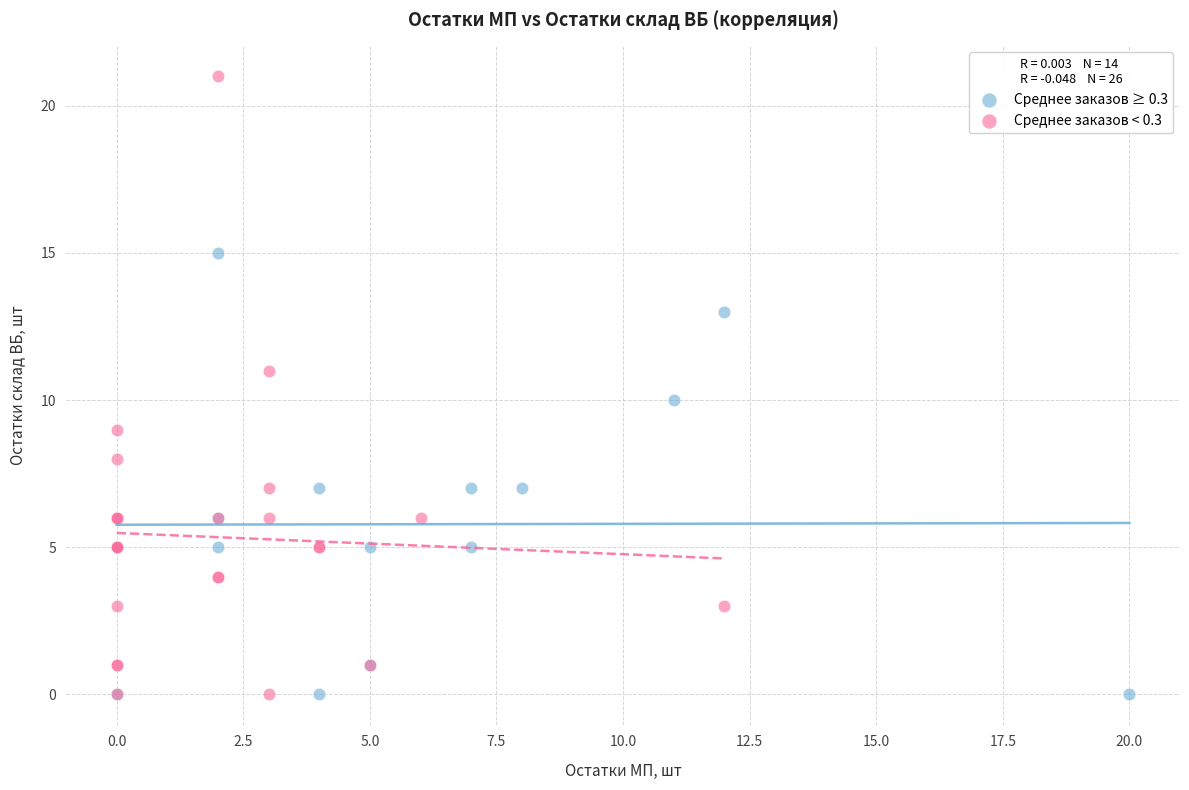

Which series reaches the maximum Y coordinate?

Среднее заказов < 0.3